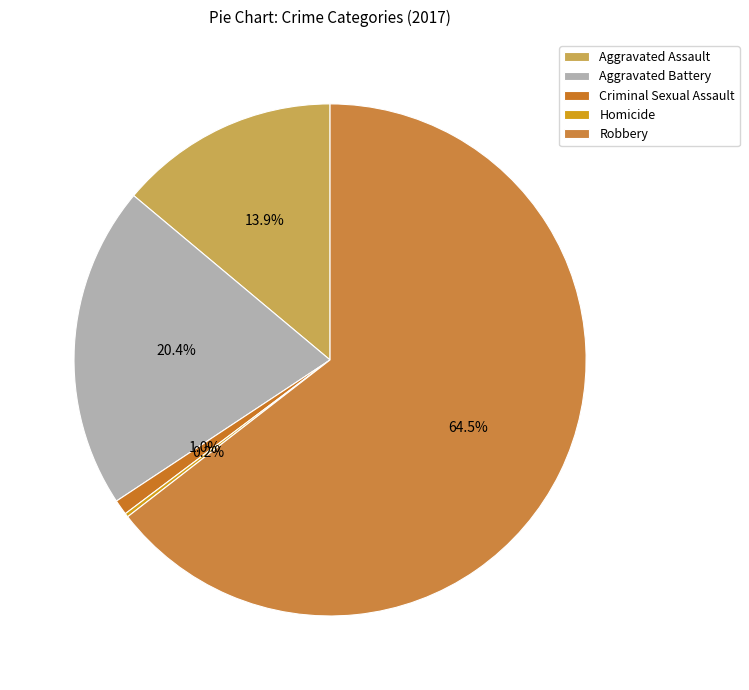

Which has a higher value, Aggravated Assault or Aggravated Battery?

Aggravated Battery